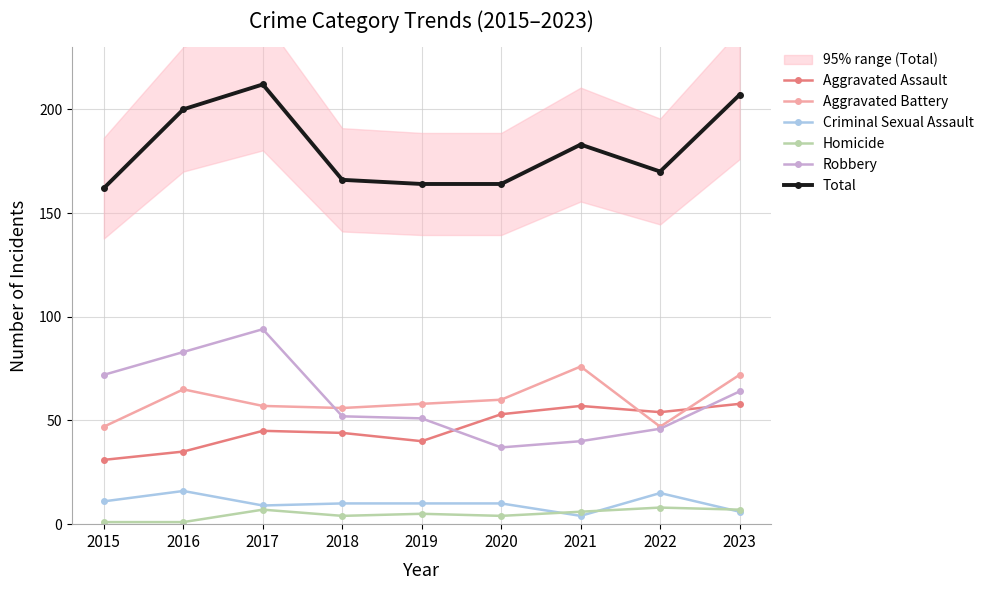

Is the value of Aggravated Battery at 2019 greater than the value of Total at 2017?

No